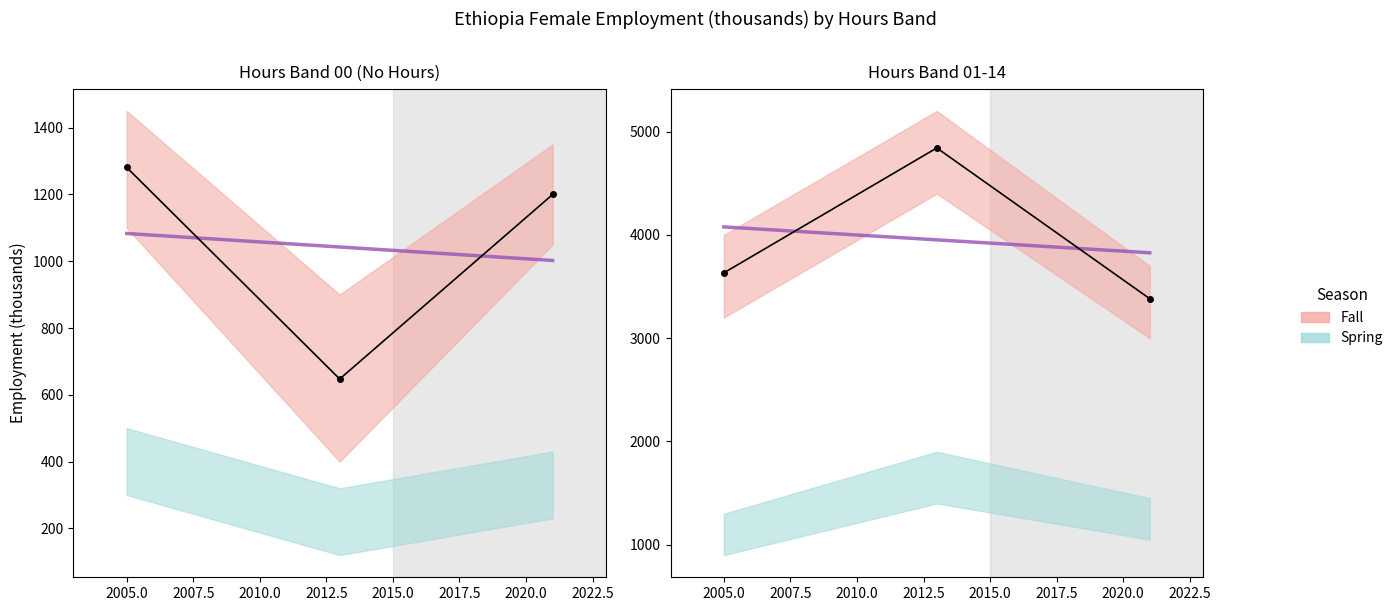

Reading left to right, what are all the values shown in this chart?

sex_f_total: 1280.9	647.4	1200.0
sex_f_h01_14_total: 3632.7	4842.3	3382.2